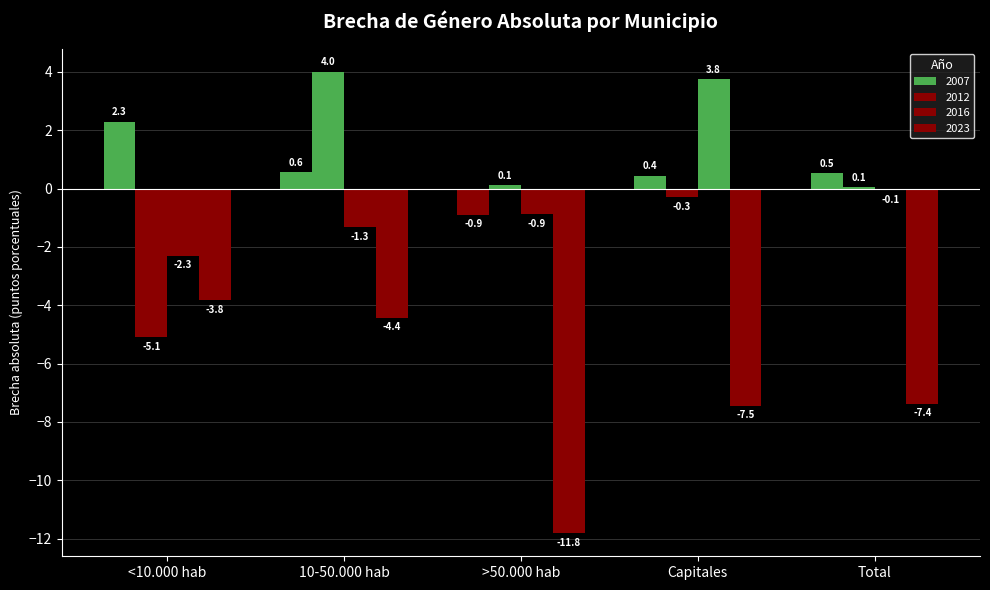

At Capitales, list the series in order from smallest to largest.

2023, 2012, 2007, 2016